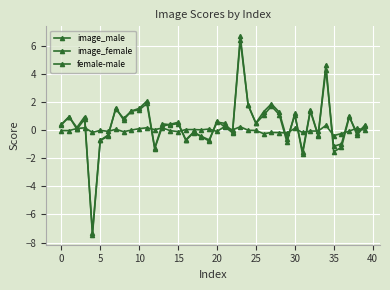

Does the chart have visible grid lines?

Yes